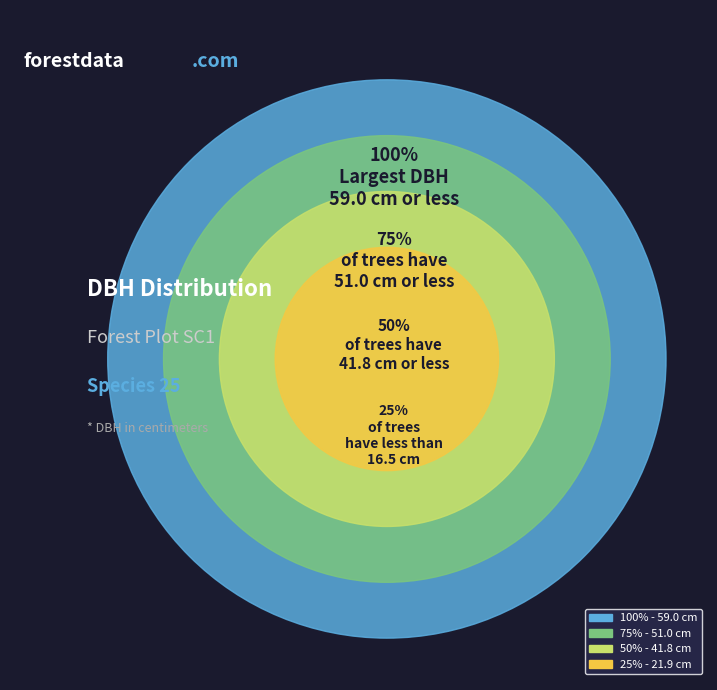

Is it true that 160420001 is 2% of the pie?

False